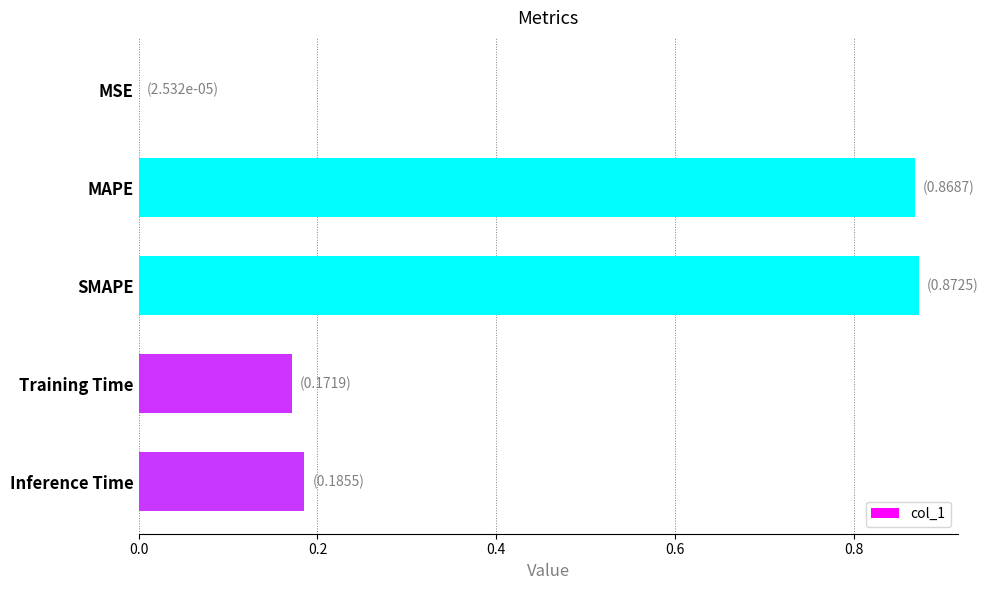

What is the change in value from SMAPE to Inference Time?

-0.7